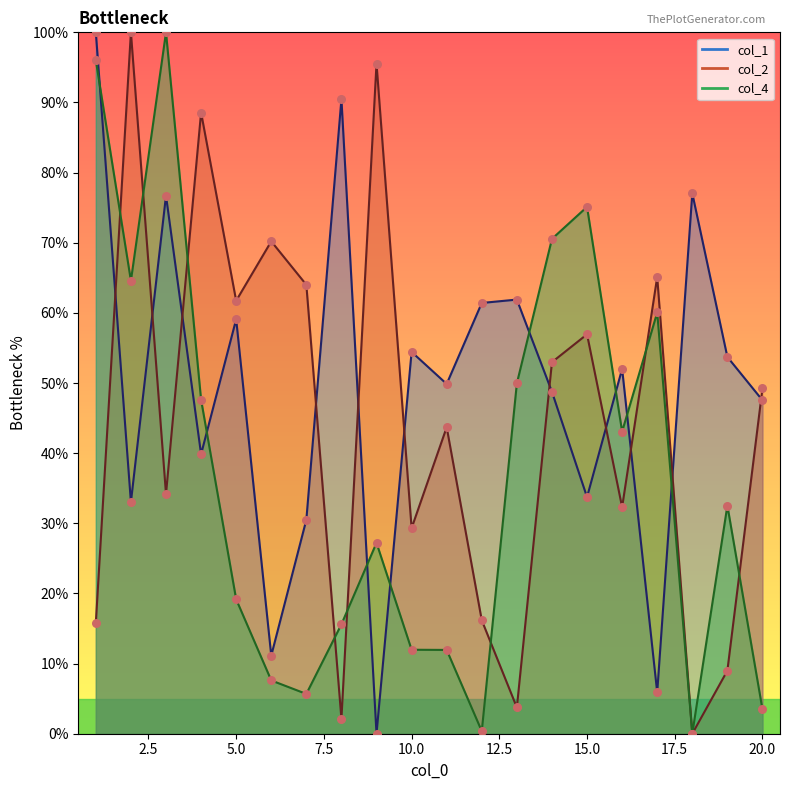

At which category is the sum across all series the highest?

2